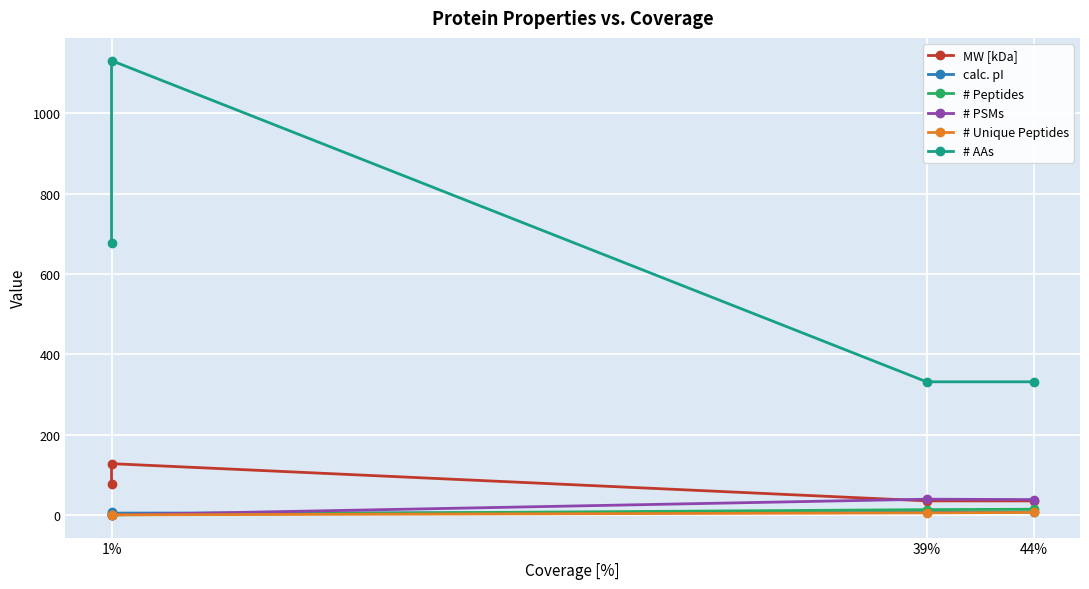

What position from the left is 44%?

3